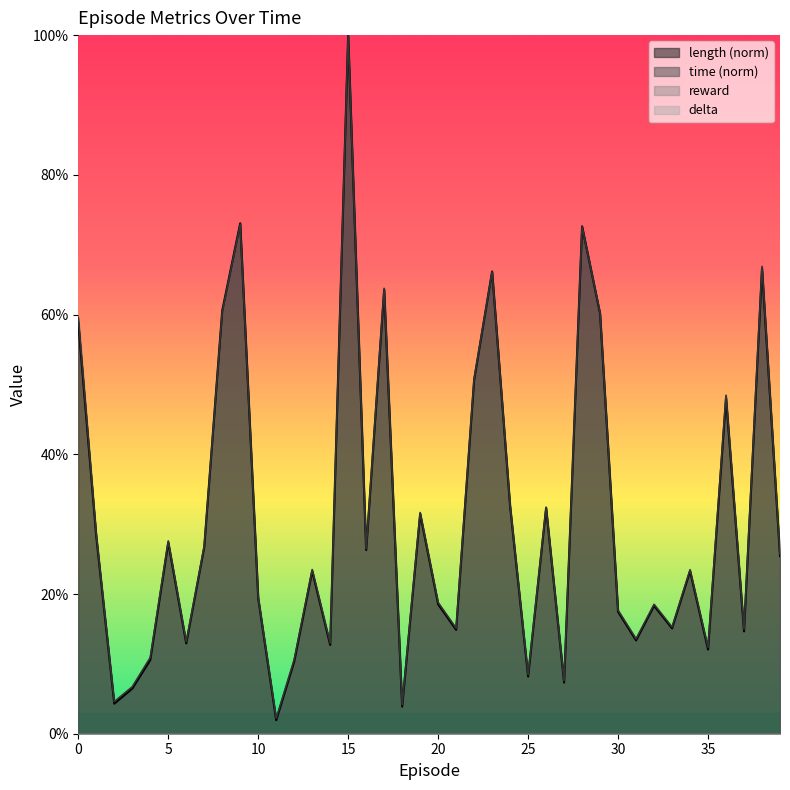

Between 16 and 22, which series saw the biggest shift?

length